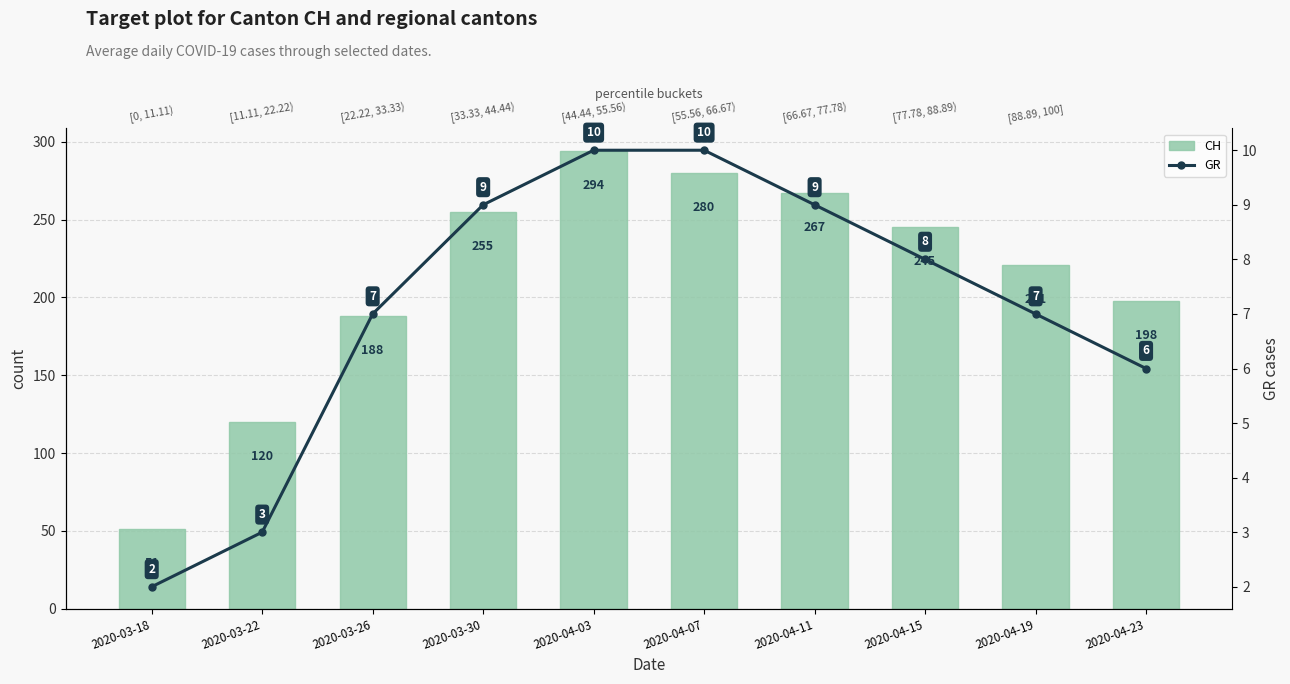

What is the label of the 3rd bar from the left?

2020-03-26